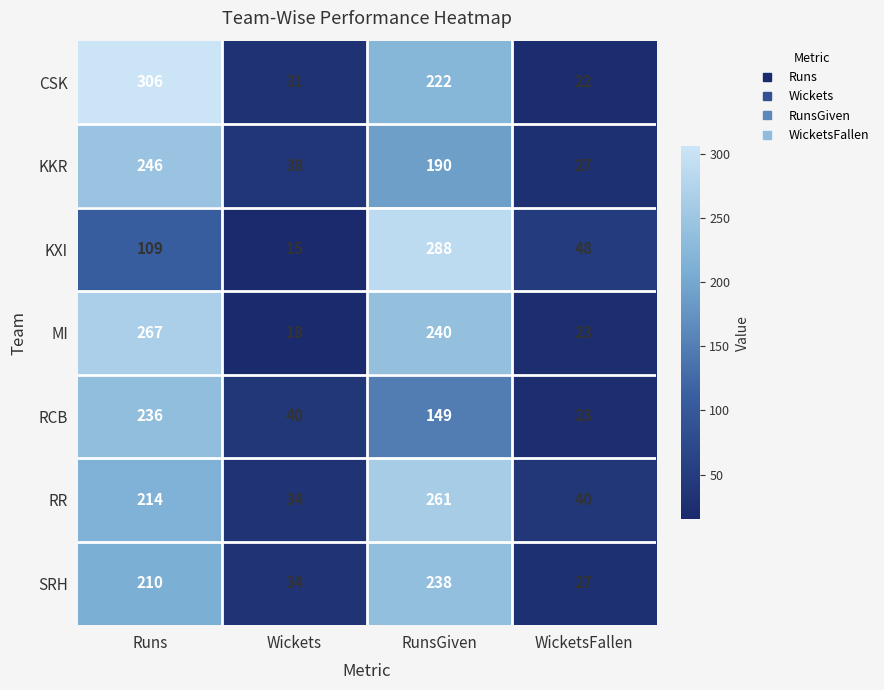

Reading right to left, list all the values displayed in this chart.

CSK: WicketsFallen=22	RunsGiven=222	Wickets=31	Runs=306
KKR: WicketsFallen=27	RunsGiven=190	Wickets=38	Runs=246
KXI: WicketsFallen=48	RunsGiven=288	Wickets=15	Runs=109
MI: WicketsFallen=23	RunsGiven=240	Wickets=18	Runs=267
RCB: WicketsFallen=23	RunsGiven=149	Wickets=40	Runs=236
RR: WicketsFallen=40	RunsGiven=261	Wickets=34	Runs=214
SRH: WicketsFallen=27	RunsGiven=238	Wickets=34	Runs=210